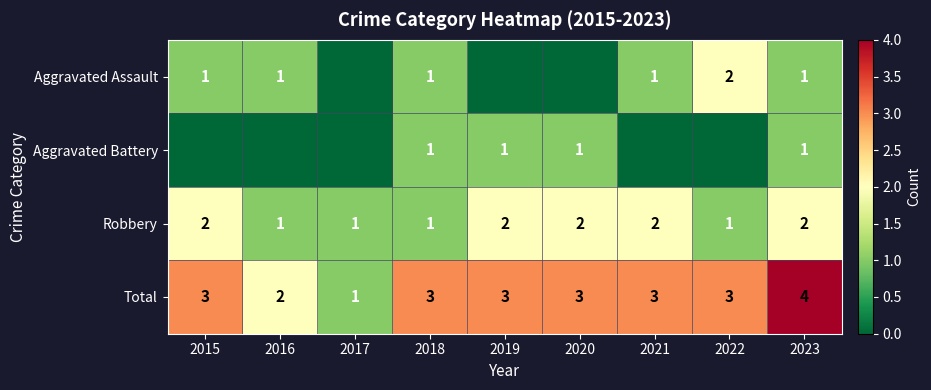

Count the Total values in the range 3 to 4.

7